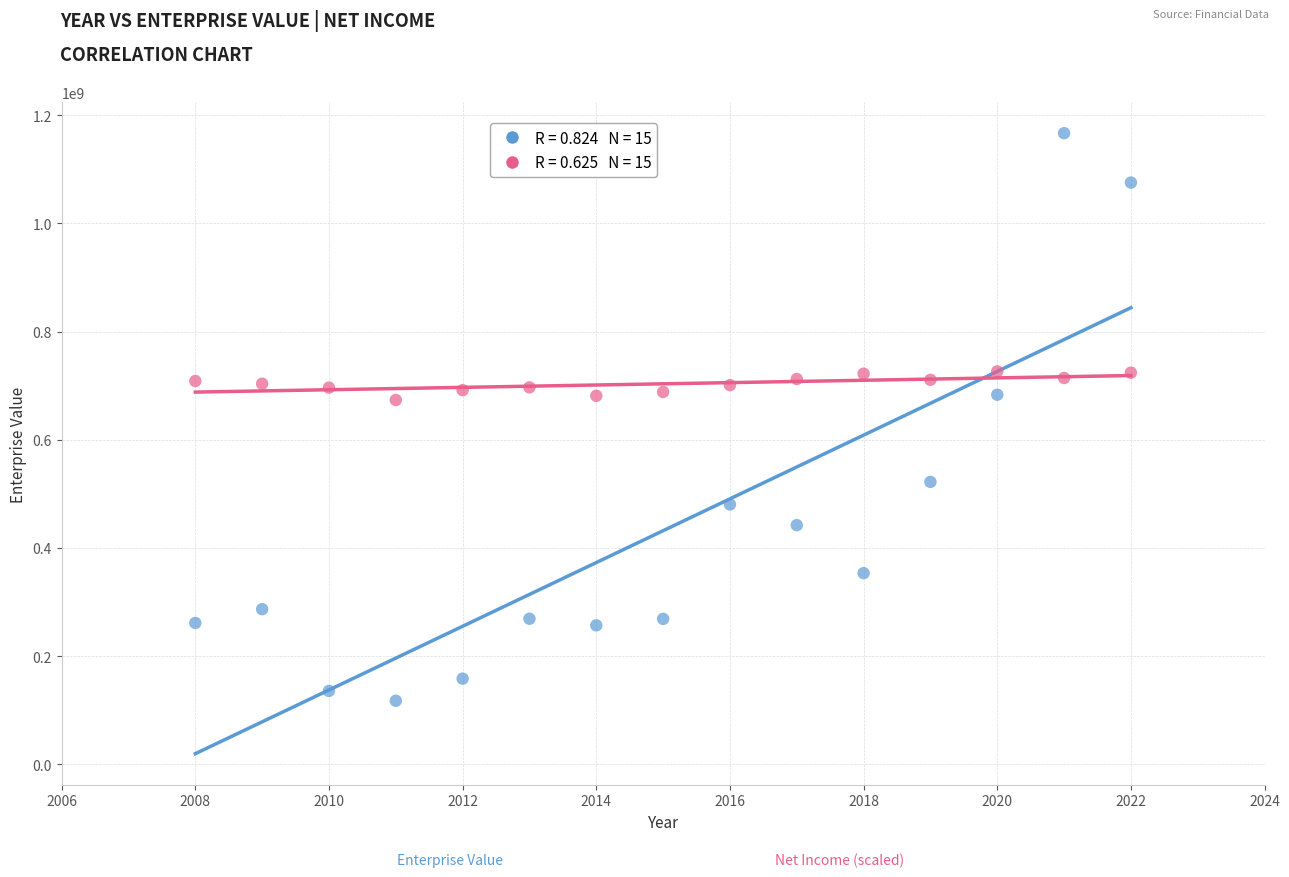

Across all data points, what is the range of X values (max minus min)?

14.0